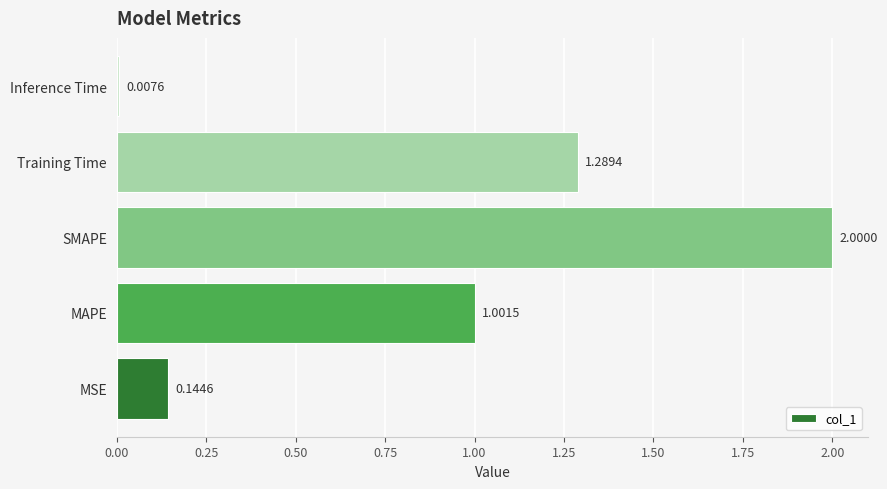

What is the average value?

0.9